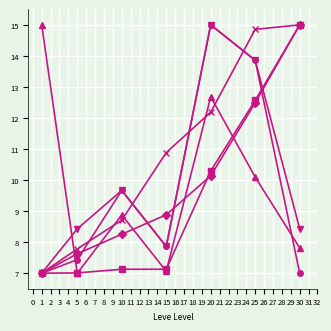

What is the smallest value displayed?

7.0